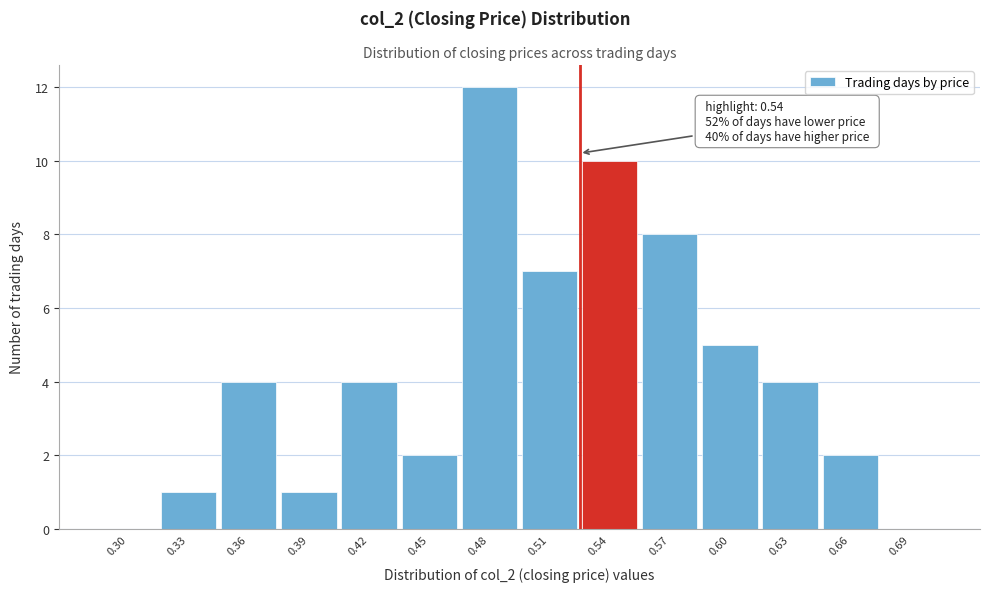

Reading right to left, list all the values displayed in this chart.

0.69=0	0.66=2	0.63=4	0.60=5	0.57=8	0.54=10	0.51=7	0.48=12	0.45=2	0.42=4	0.39=1	0.36=4	0.33=1	0.30=0